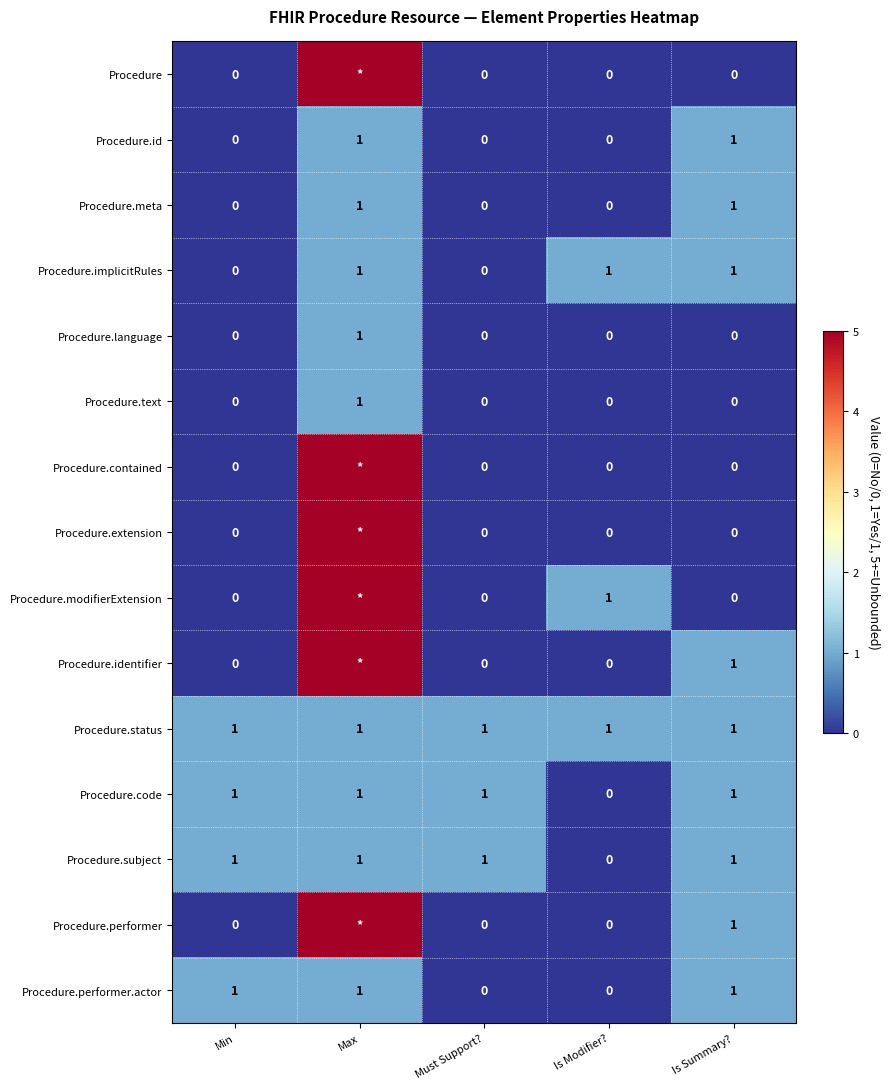

Count the number of categories in the chart.

5